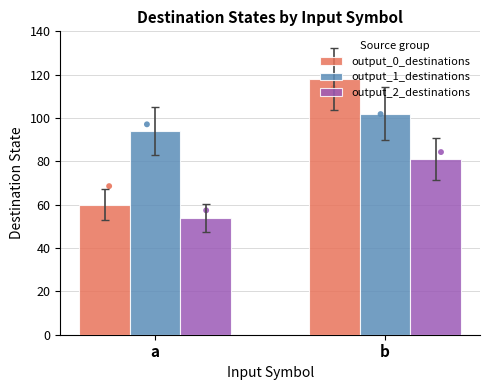

At which category is the sum across all series the highest?

b